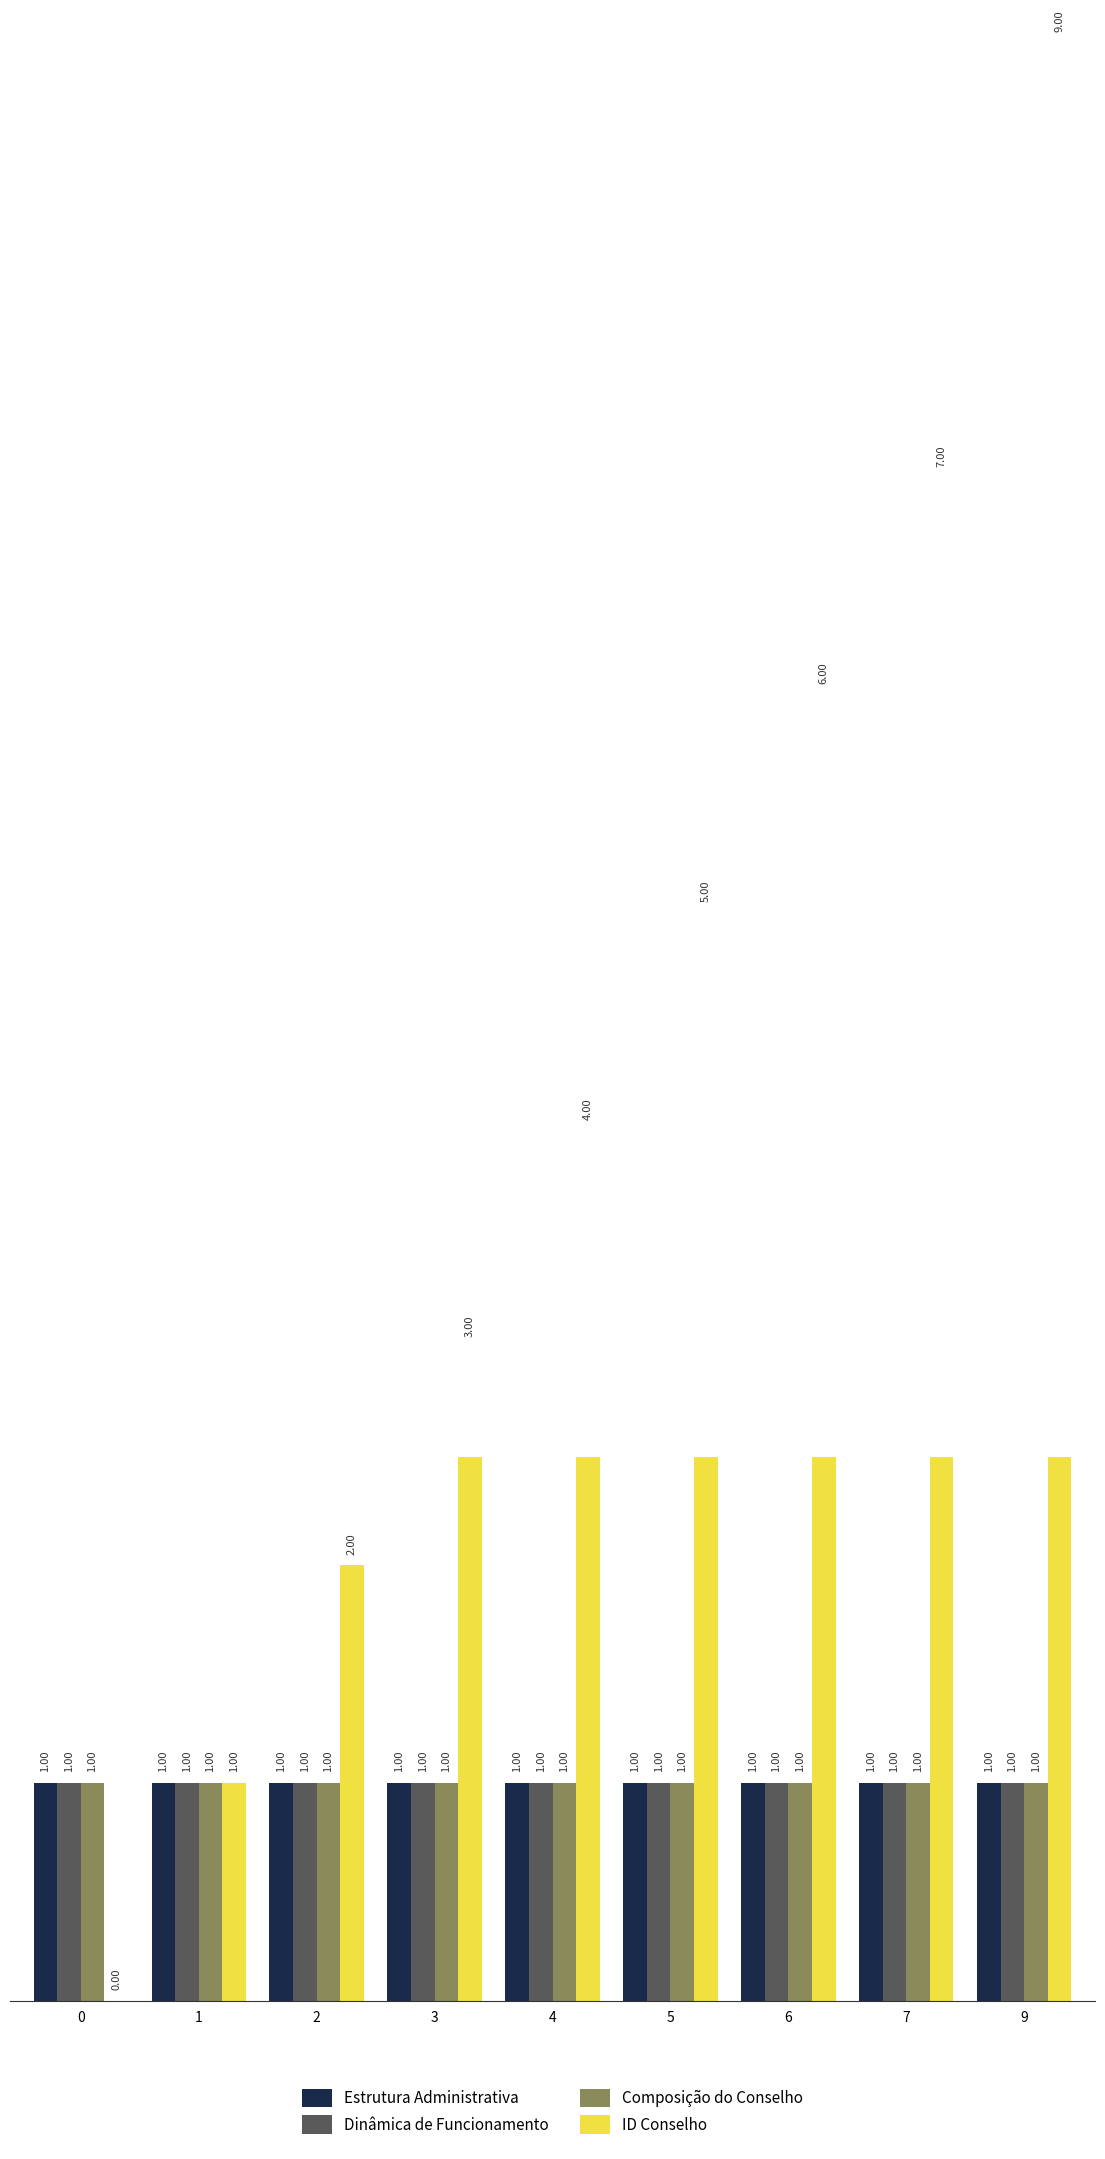

Rank the series by their maximum value, from lowest to highest.

Estrutura Administrativa, Dinâmica de Funcionamento, Composição do Conselho, ID Conselho